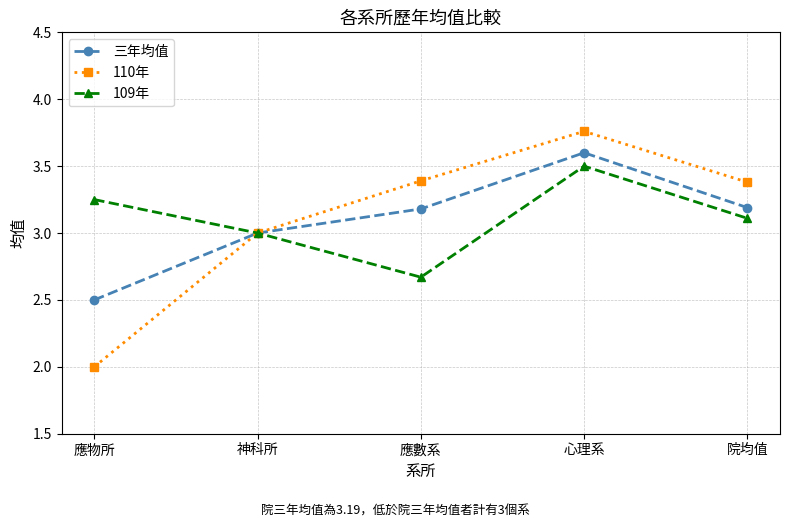

What is the difference between the second highest and minimum values in the 110年 series?

1.4